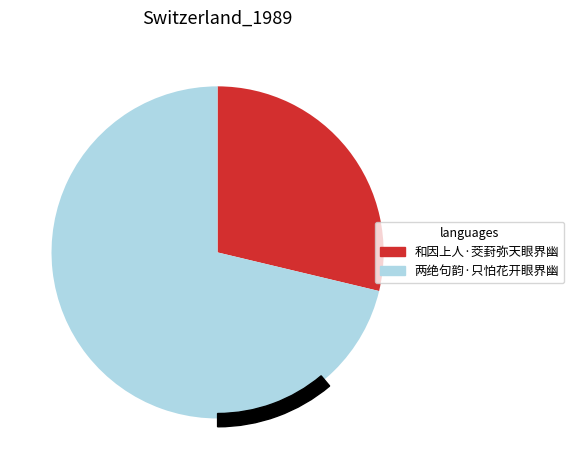

Which slice is the smallest?

和因上人·茭葑弥天眼界幽